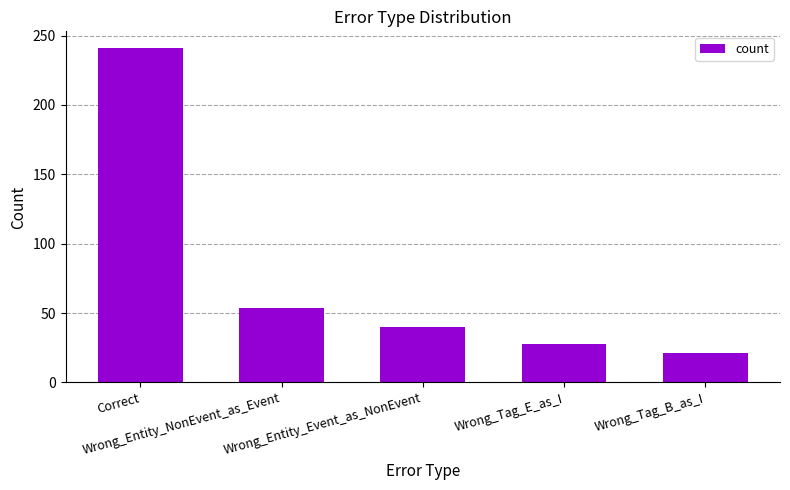

What is the difference between the values at Wrong_Tag_B_as_I and Wrong_Entity_NonEvent_as_Event?

33